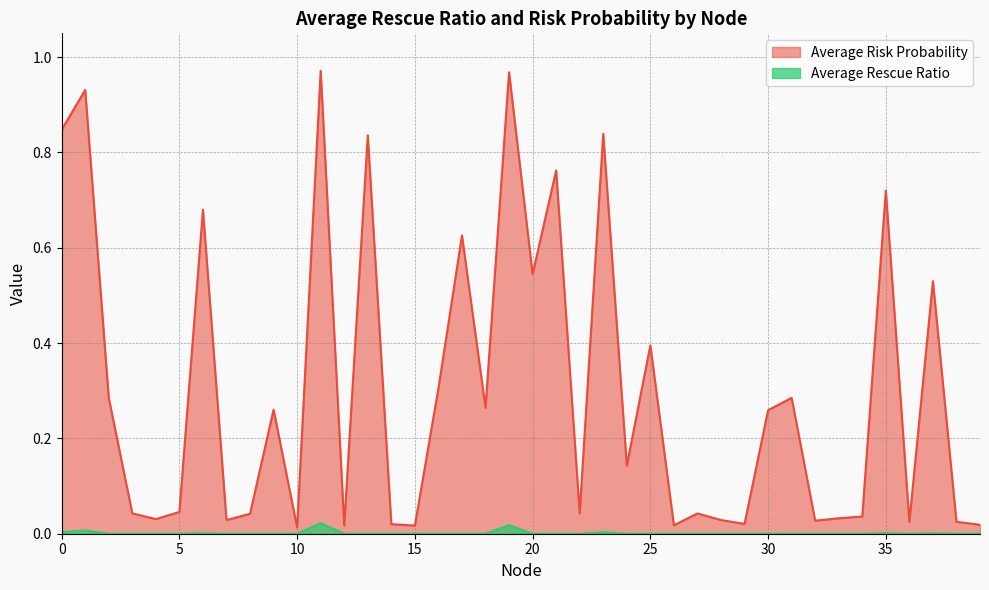

Is it true that Average Risk Probability equals 0.1 at 27?

False